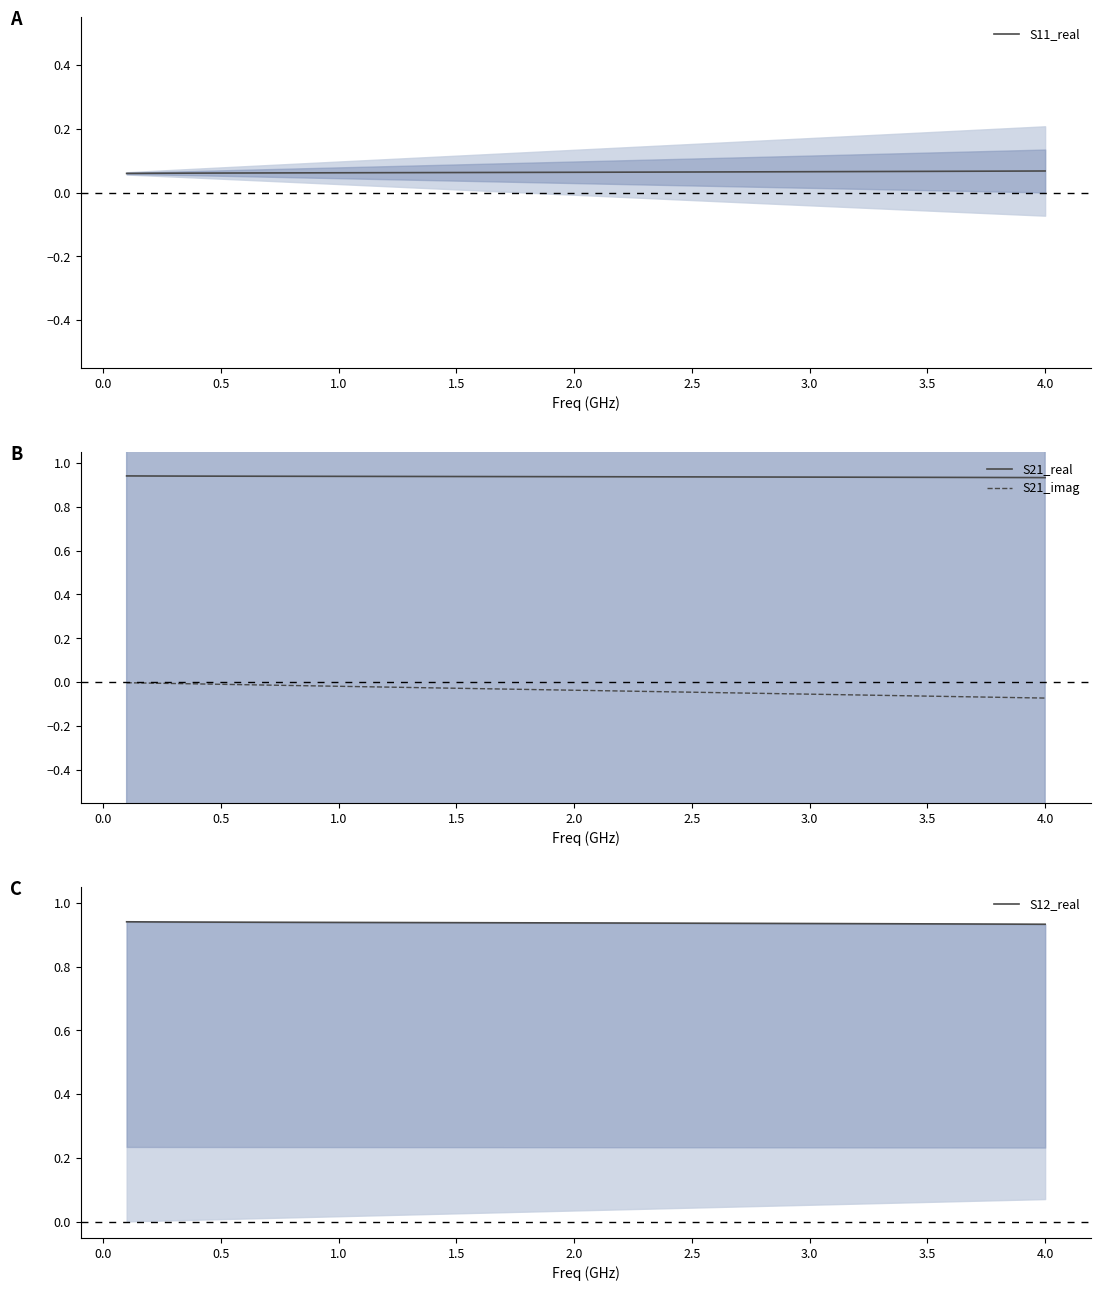

How many series are shown in this chart?

4